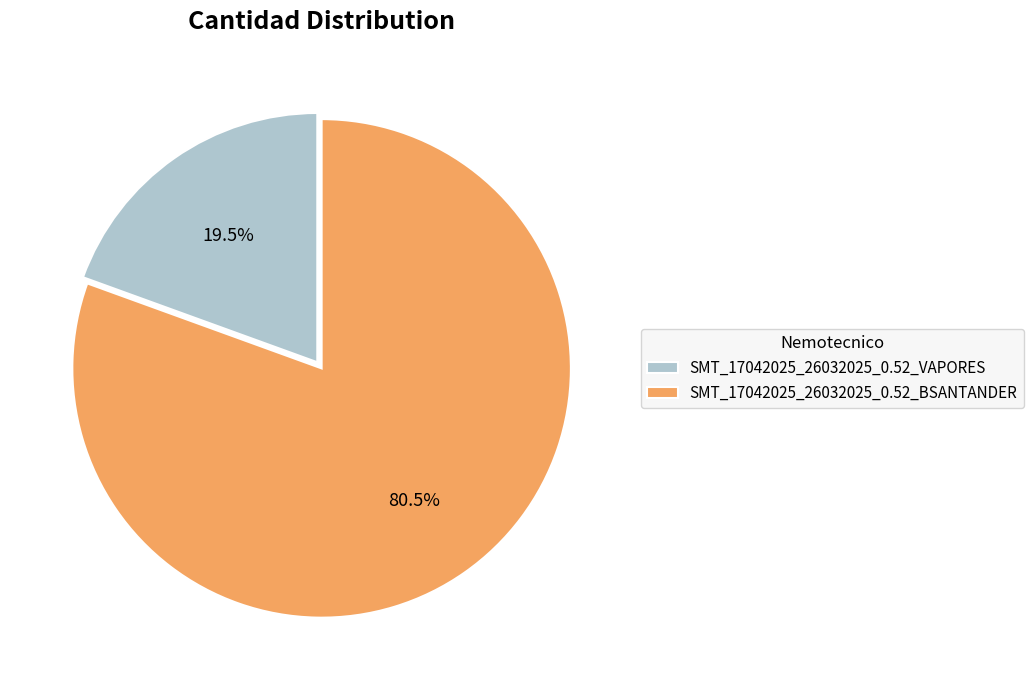

Combined, do SMT_17042025_26032025_0.52_BSANTANDER and SMT_17042025_26032025_0.52_VAPORES account for over 50%?

Yes